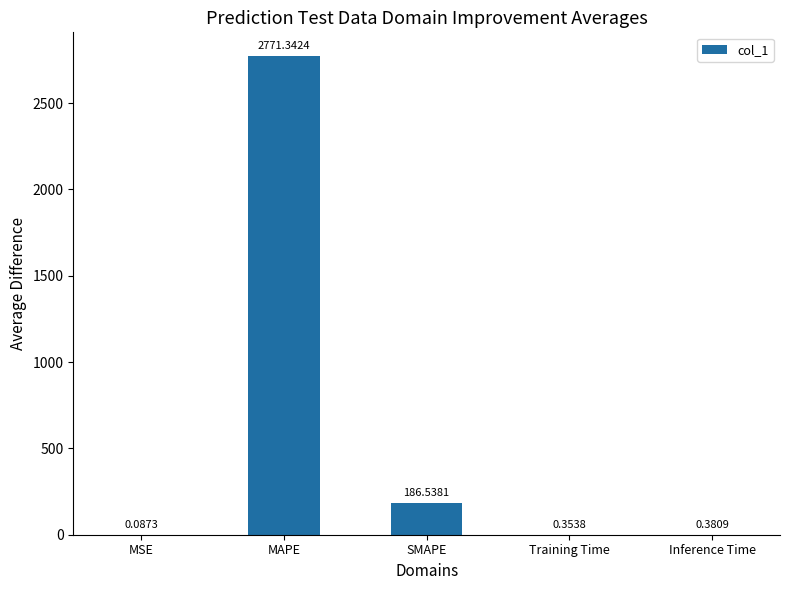

What is the sum of the values at MAPE and MSE?

2771.4